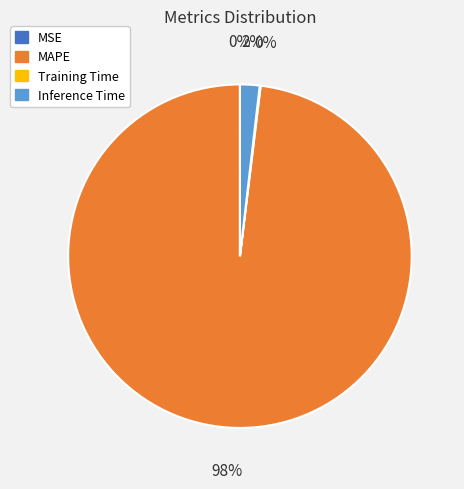

To the nearest percent, what is the average slice percentage?

25%